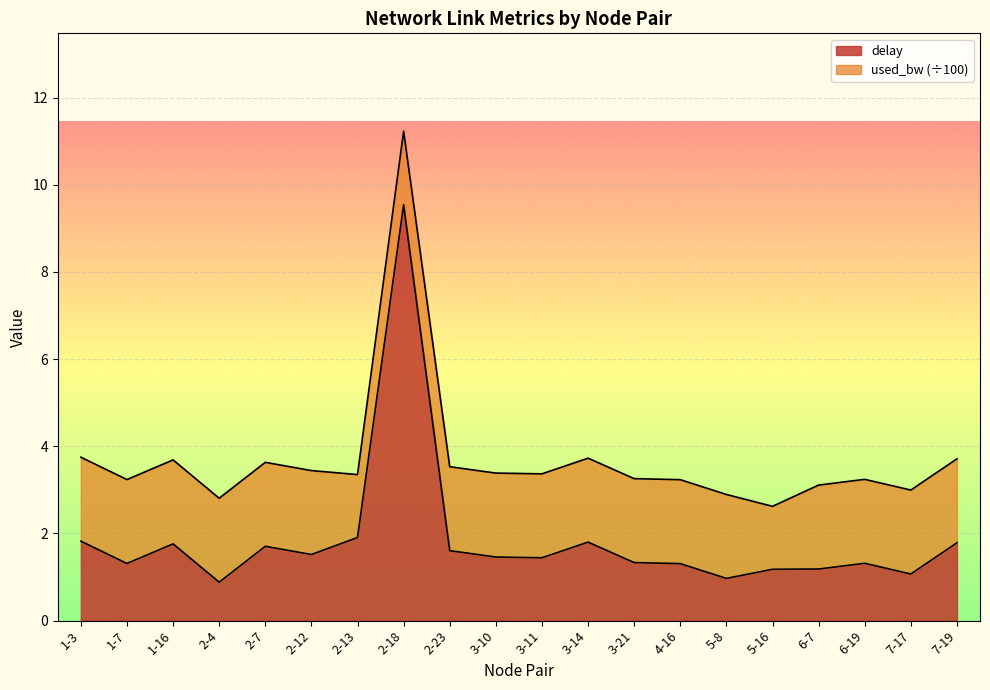

What is the maximum value shown in the chart?

9.5